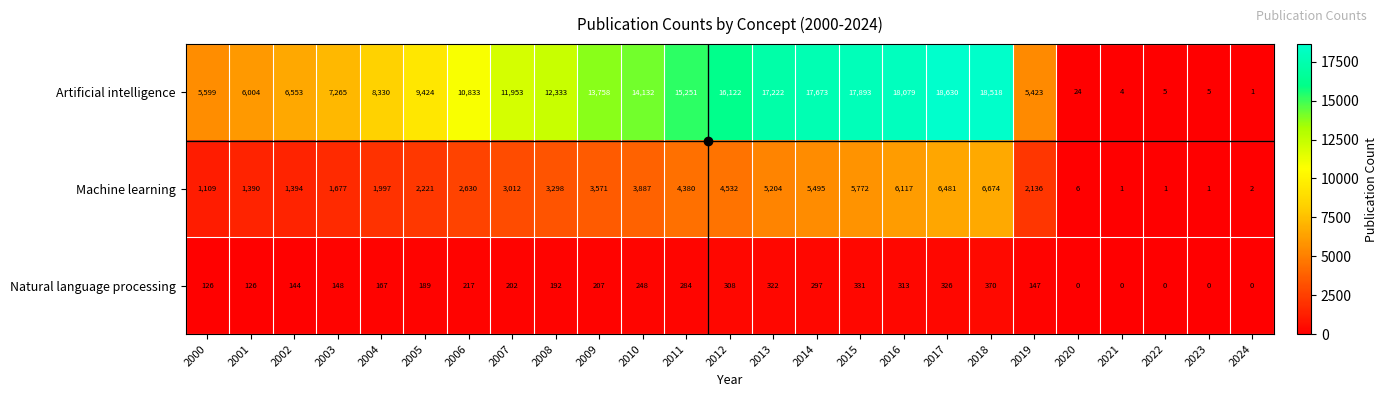

What is the total value across all series at 2012?

20962